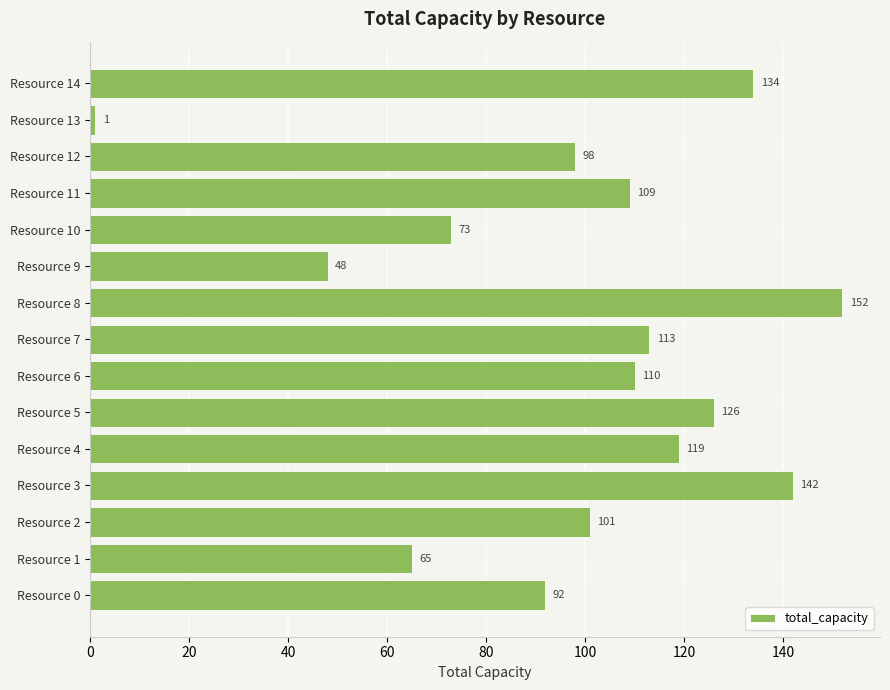

List the labels in order of value, largest first.

Resource 8, Resource 3, Resource 14, Resource 5, Resource 4, Resource 7, Resource 6, Resource 11, Resource 2, Resource 12, Resource 0, Resource 10, Resource 1, Resource 9, Resource 13